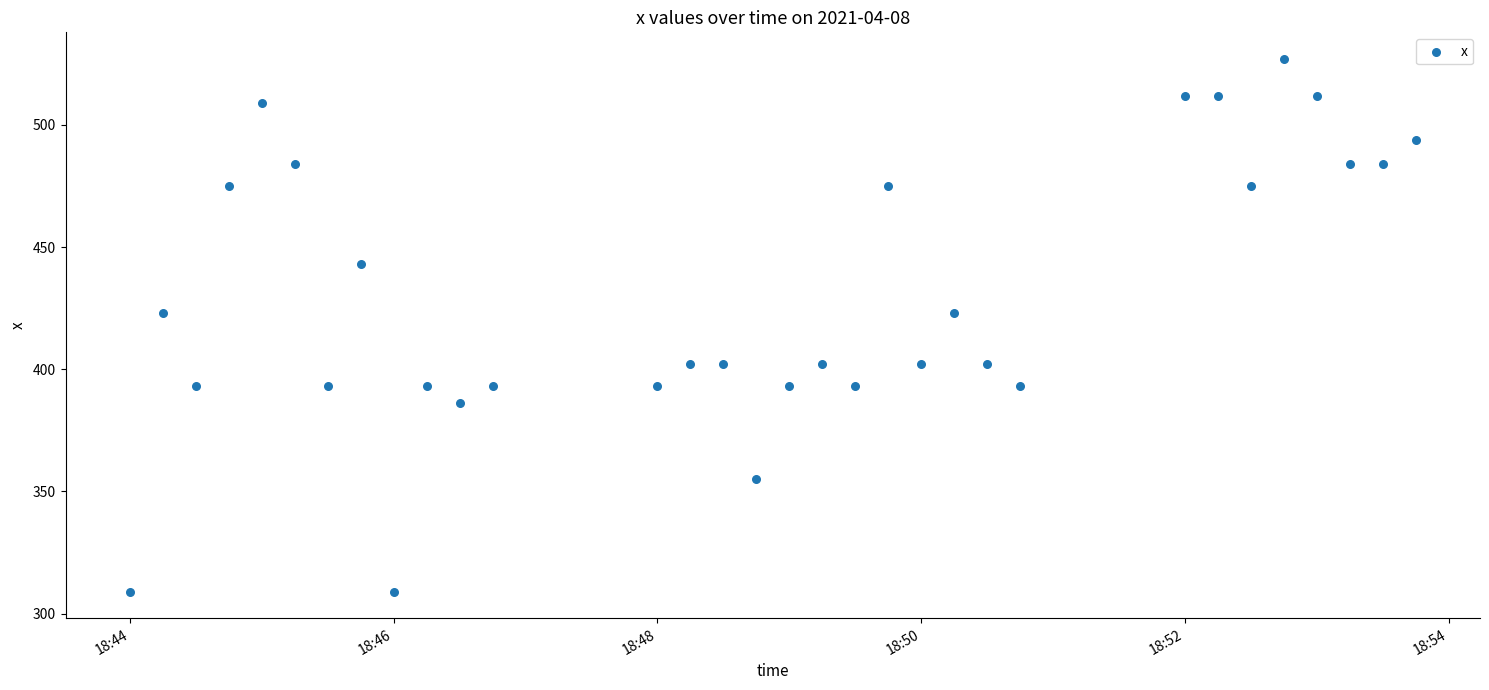

What is the range of Y values (max minus min)?

218